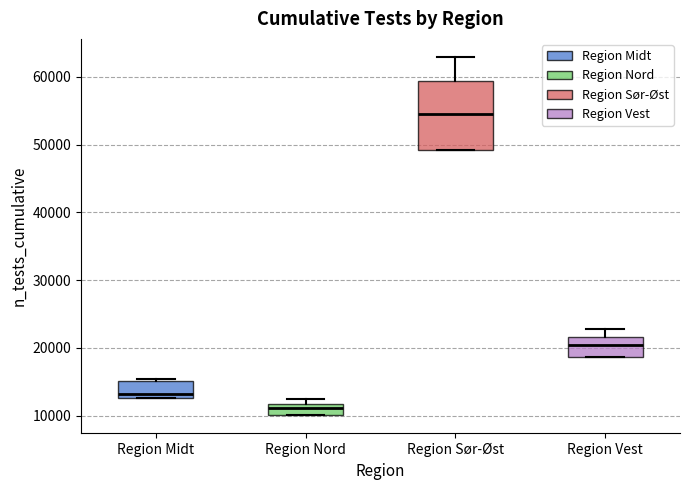

Reading left to right, transcribe this box plot: for each box, give where its median line is, the range the box spans, and where its two whiskers end, as read against the y-axis. The values are not printed on the chart, so give them approximately, as read against the axis.

Region Midt: median 13000 (just above the box's lower edge), box 13000 to 15000, whiskers 13000 to 15000 (just above the box's upper edge)
Region Nord: median 11000, box 10000 to 12000, whiskers 10000 to 12000 (just above the box's upper edge)
Region Sør-Øst: median 55000, box 49000 to 59000, whiskers 49000 to 63000
Region Vest: median 20000, box 19000 to 22000, whiskers 19000 to 23000